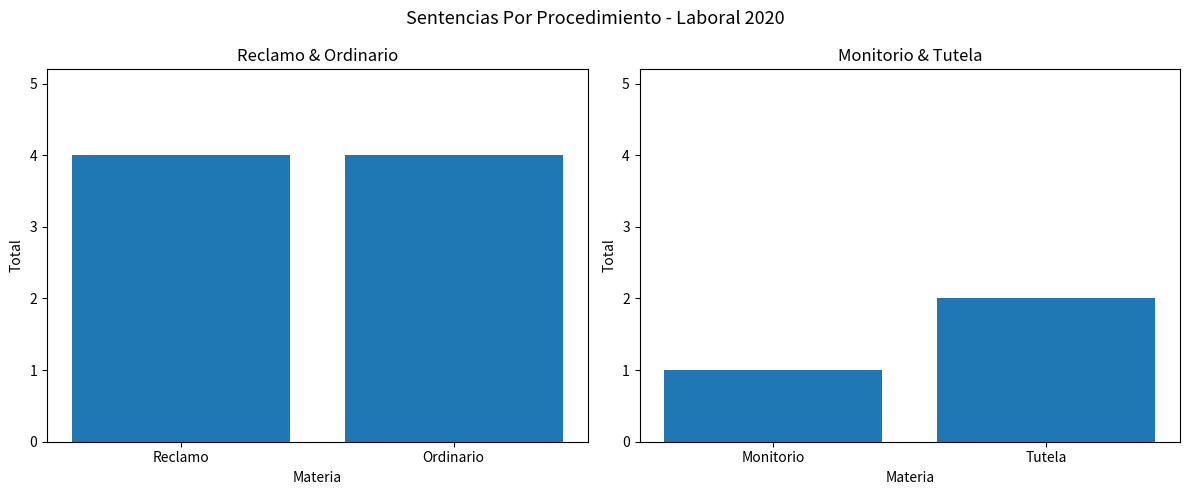

What is the smallest value displayed?

1